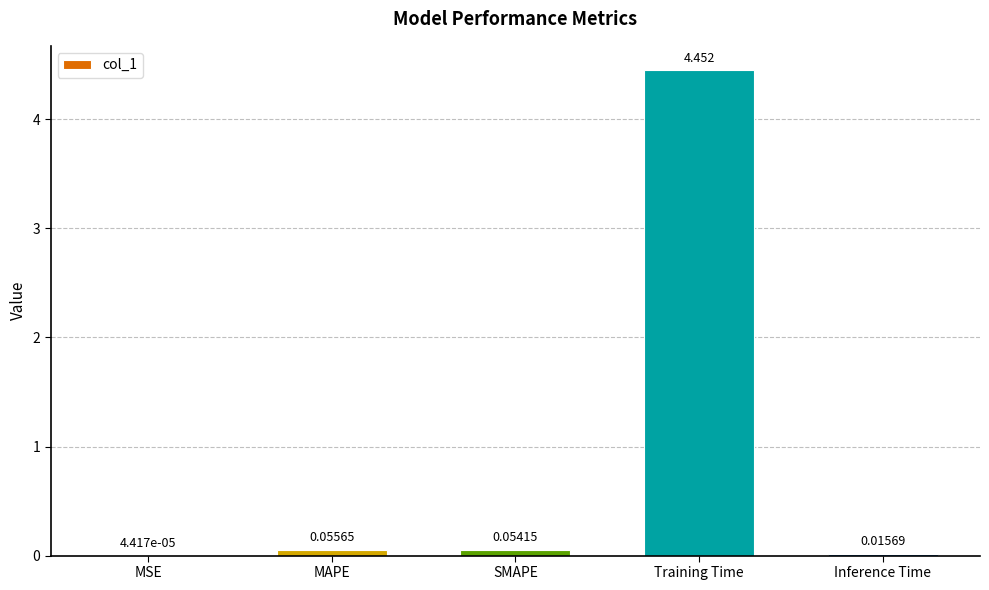

Which label corresponds to the largest value in the chart?

Training Time